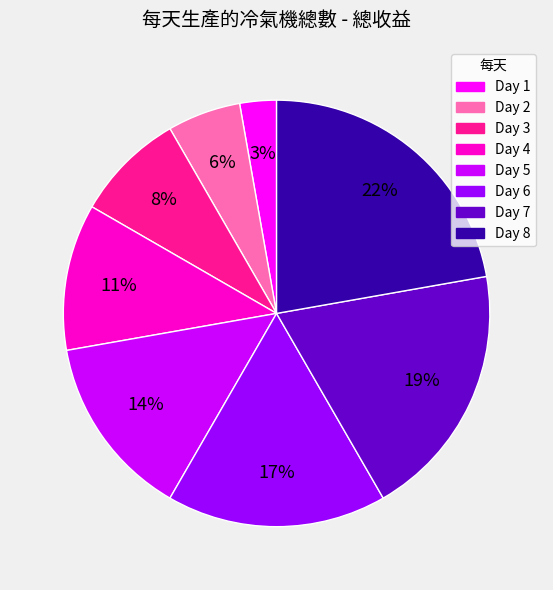

Count the number of slices in the pie.

8